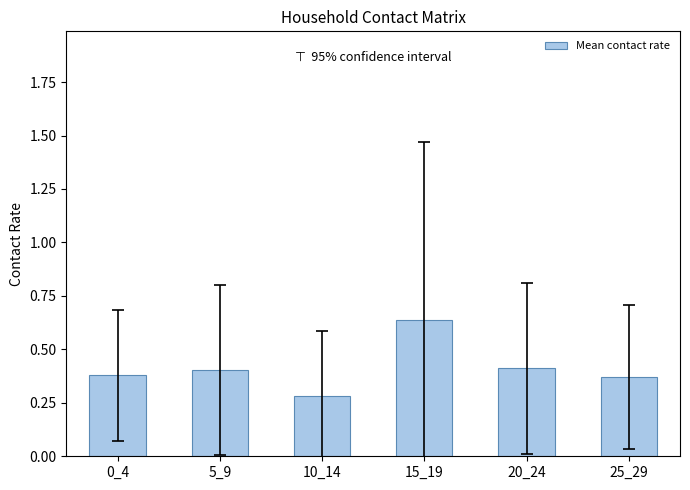

How many values are between 0 and 1?

6